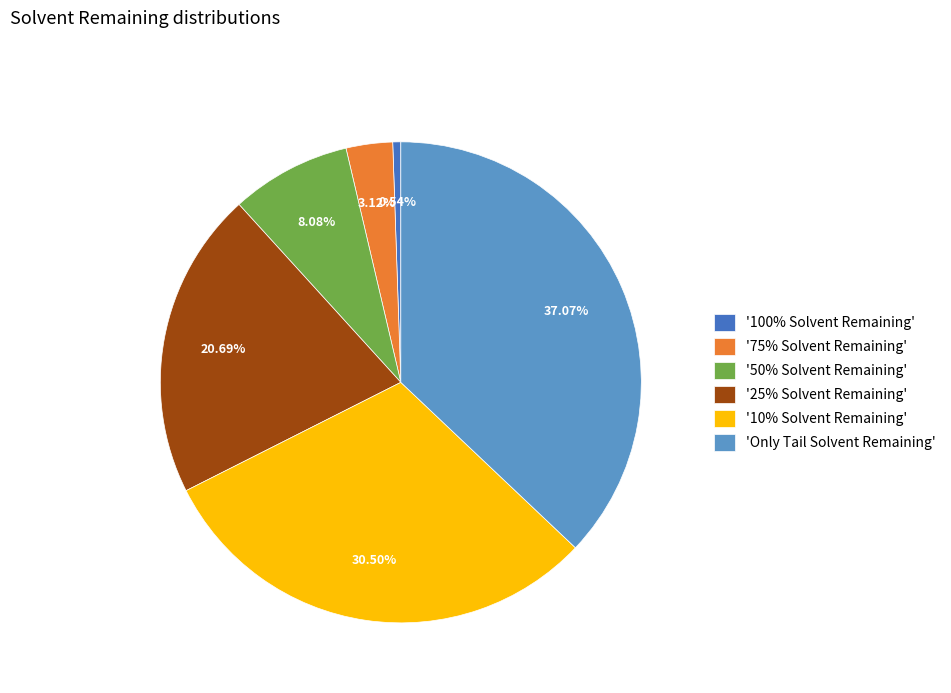

What is the ratio of the value at '50% Solvent Remaining' to the value at '25% Solvent Remaining'?

0.4